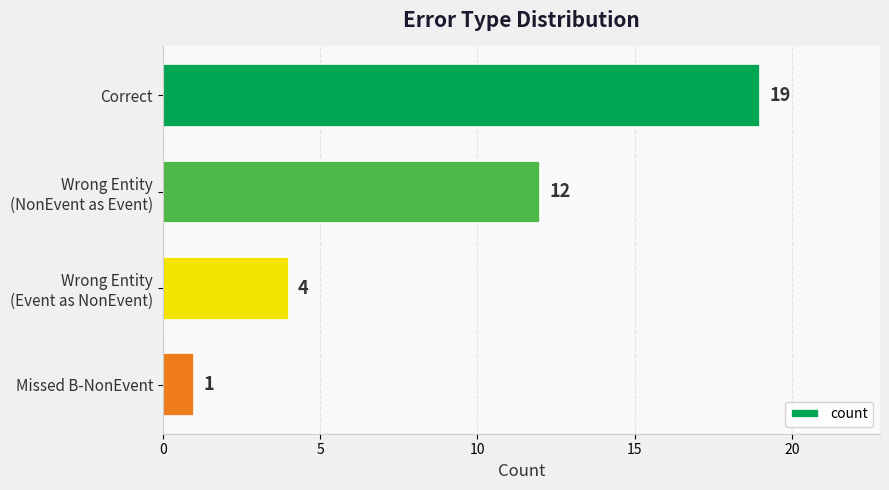

How many data points are less than 12?

2